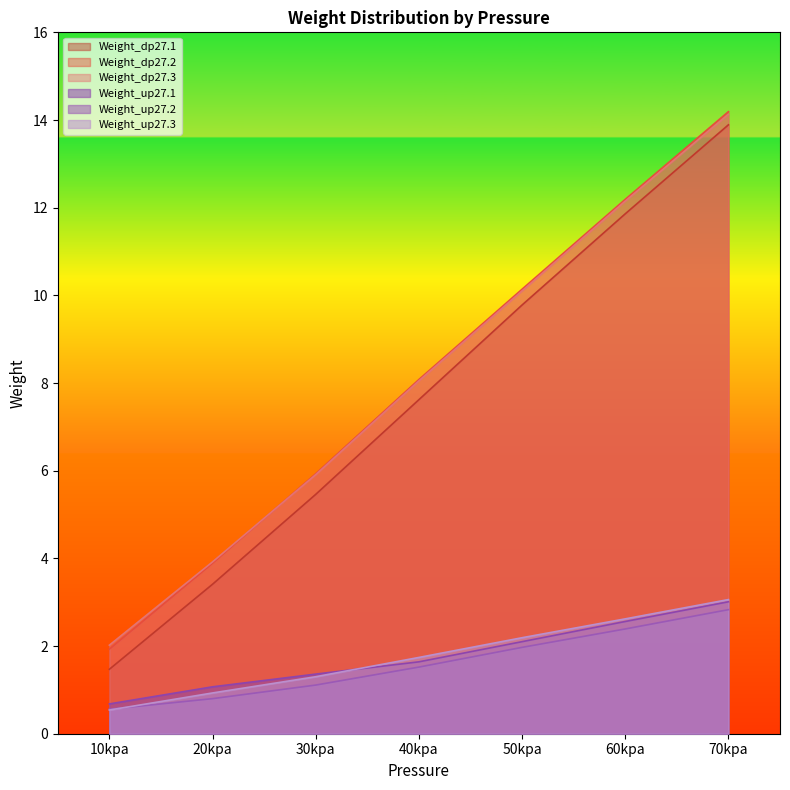

At how many categories does at least one series exceed 3?

6